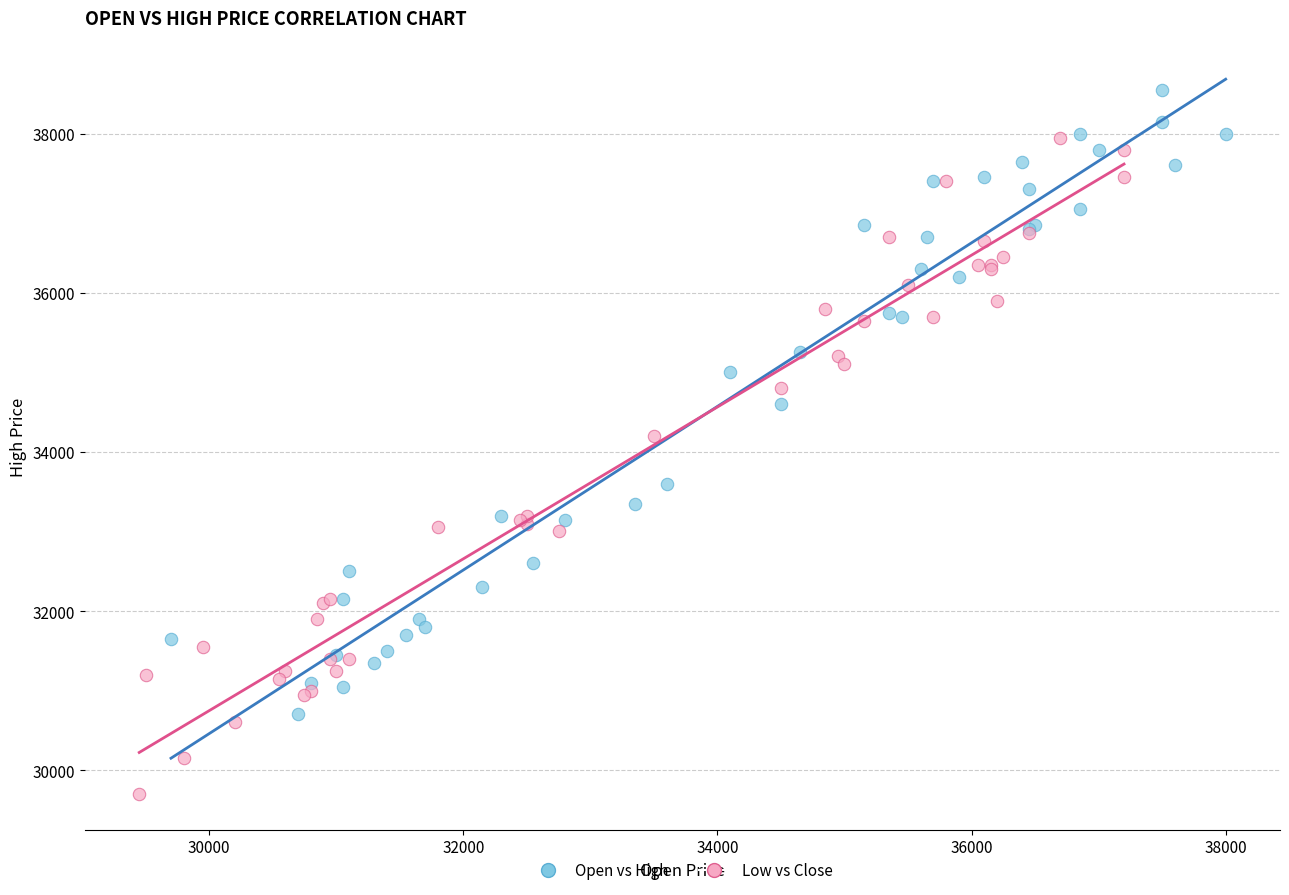

Which series has the largest Y range (max minus min)?

Low vs Close